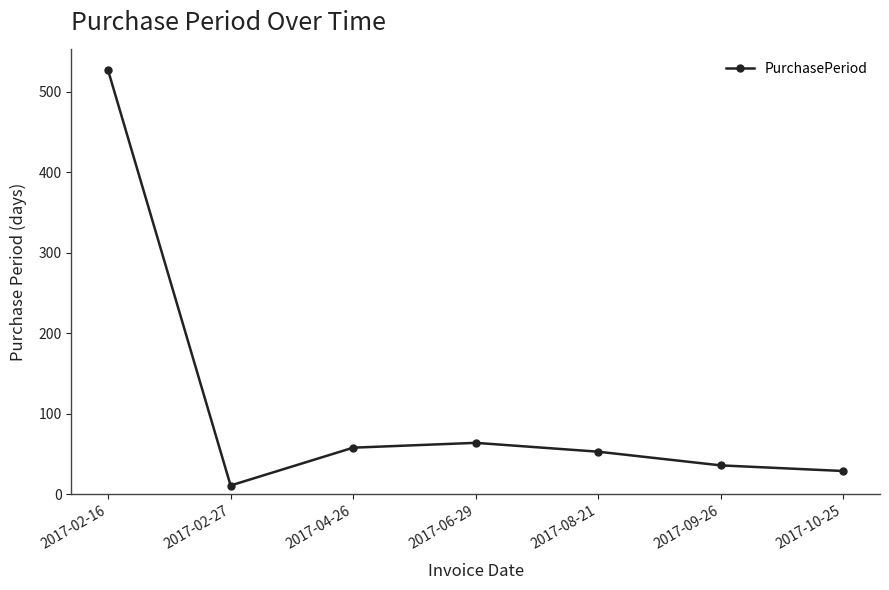

What is the average value?

111